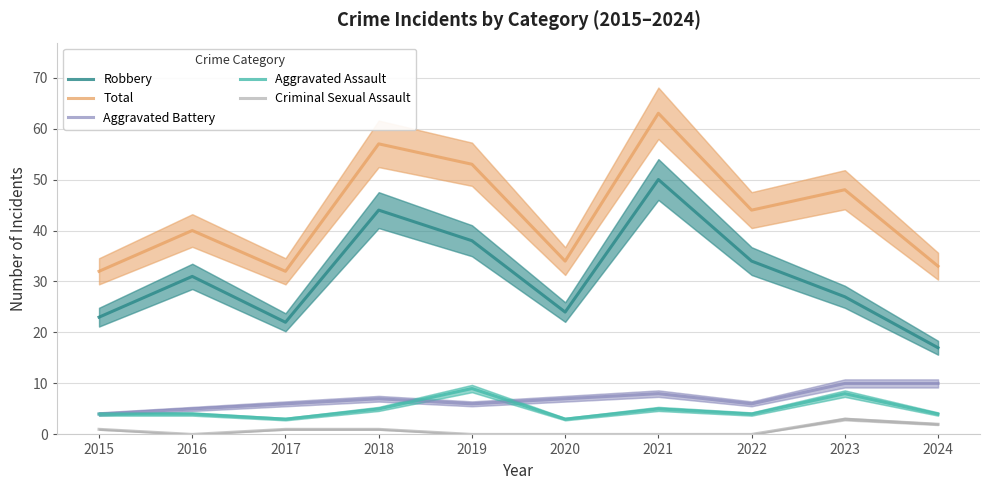

True or false: Robbery has more than 2 points higher than both neighbors.

True